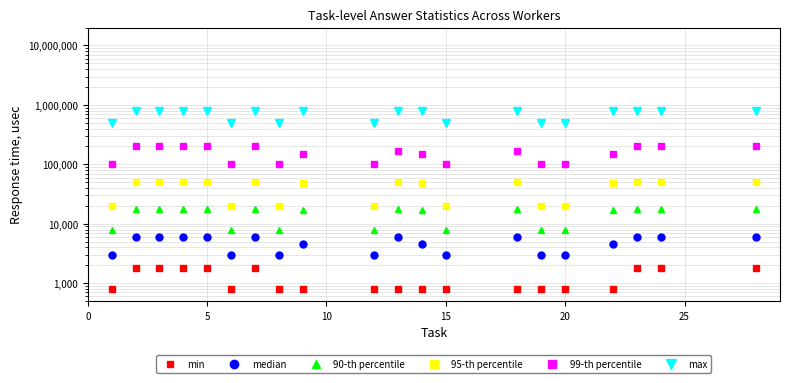

Reading left to right, extract all data points from this chart.

min: 800.0	1800.0	1800.0	1800.0	1800.0	800.0	1800.0	800.0	800.0	800.0	800.0	800.0	800.0	800.0	800.0	800.0	800.0	1800.0	1800.0	1800.0
median: 3000.0	6000.0	6000.0	6000.0	6000.0	3000.0	6000.0	3000.0	4500.0	3000.0	6000.0	4500.0	3000.0	6000.0	3000.0	3000.0	4500.0	6000.0	6000.0	6000.0
90-th percentile: 8000.0	18000.0	18000.0	18000.0	18000.0	8000.0	18000.0	8000.0	17000.0	8000.0	18000.0	17000.0	8000.0	18000.0	8000.0	8000.0	17000.0	18000.0	18000.0	18000.0
95-th percentile: 20000.0	50000.0	50000.0	50000.0	50000.0	20000.0	50000.0	20000.0	48500.0	20000.0	50000.0	48500.0	20000.0	50000.0	20000.0	20000.0	48500.0	50000.0	50000.0	50000.0
99-th percentile: 100000.0	200000.0	200000.0	200000.0	200000.0	100000.0	200000.0	100000.0	150000.0	100000.0	166666.7	150000.0	100000.0	166666.7	100000.0	100000.0	150000.0	200000.0	200000.0	200000.0
max: 500000.0	800000.0	800000.0	800000.0	800000.0	500000.0	800000.0	500000.0	800000.0	500000.0	800000.0	800000.0	500000.0	800000.0	500000.0	500000.0	800000.0	800000.0	800000.0	800000.0